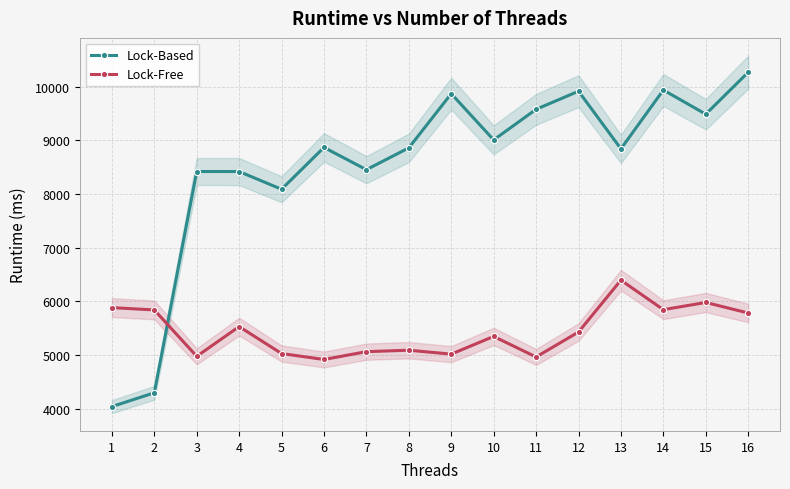

What are all the series names shown in the legend?

Lock-Based, Lock-Free